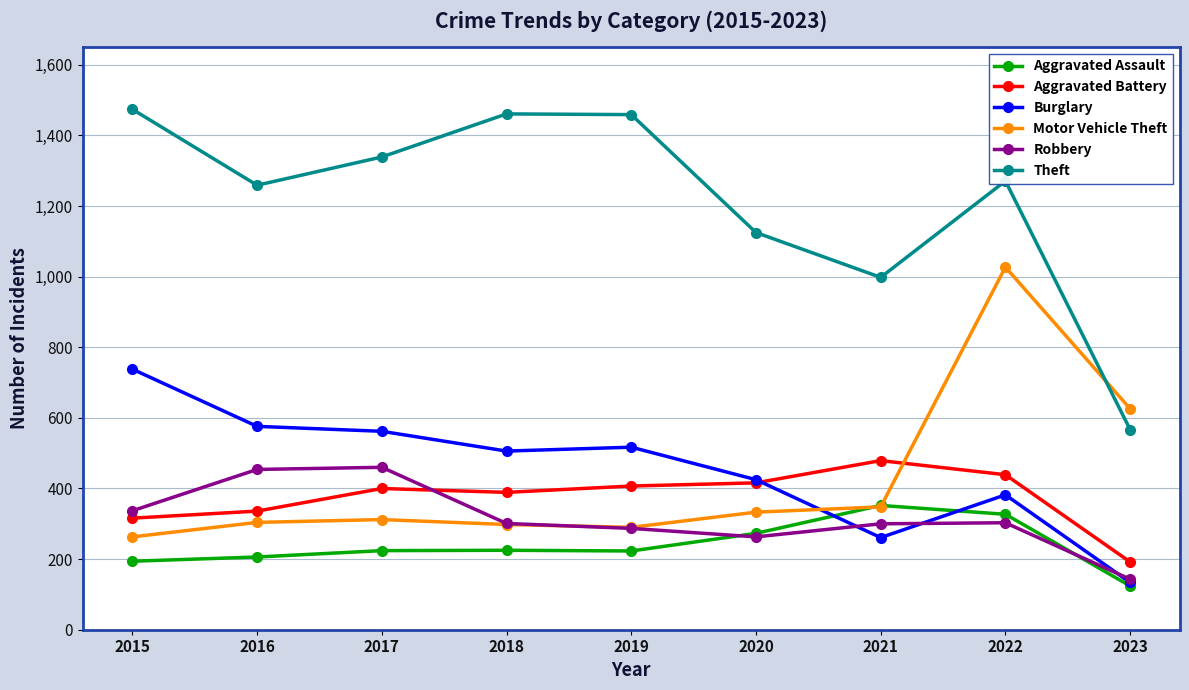

The Theft series shows 822 at 2022. True or false?

False